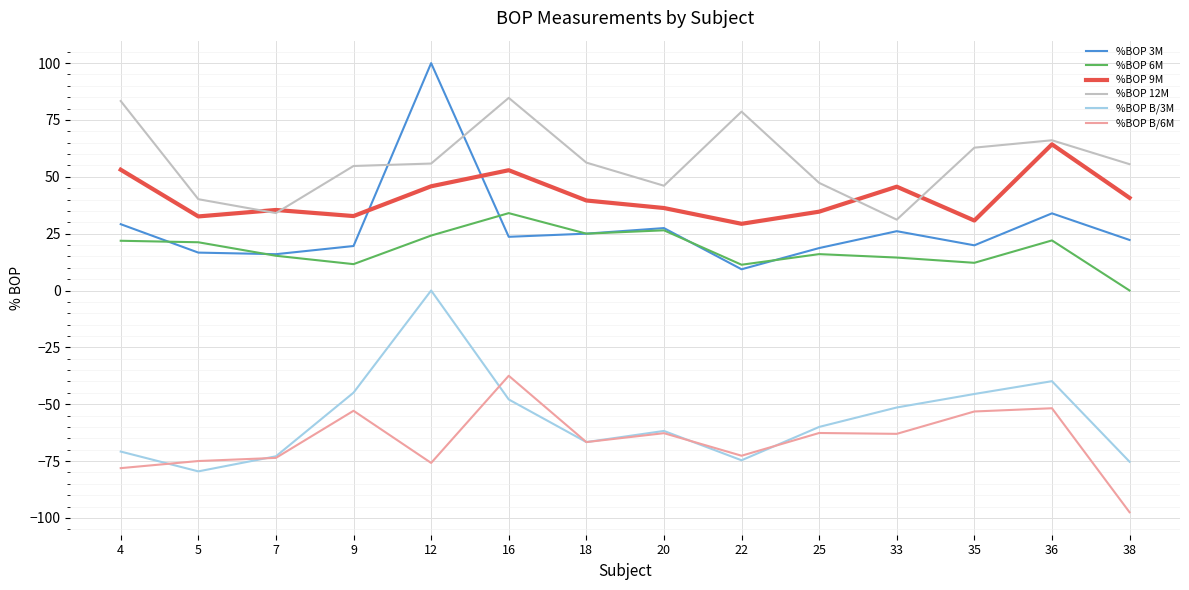

Which series has the widest spread of values?

%BOP 3M